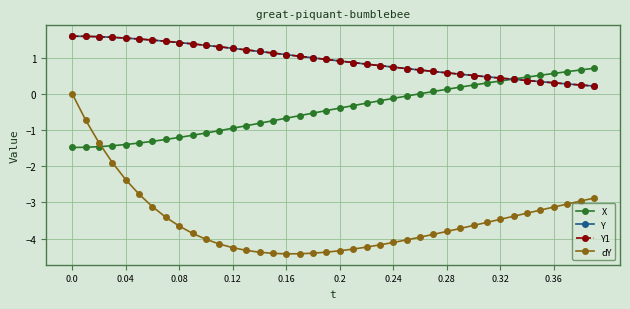

What is the sum of all Y values?

37.3